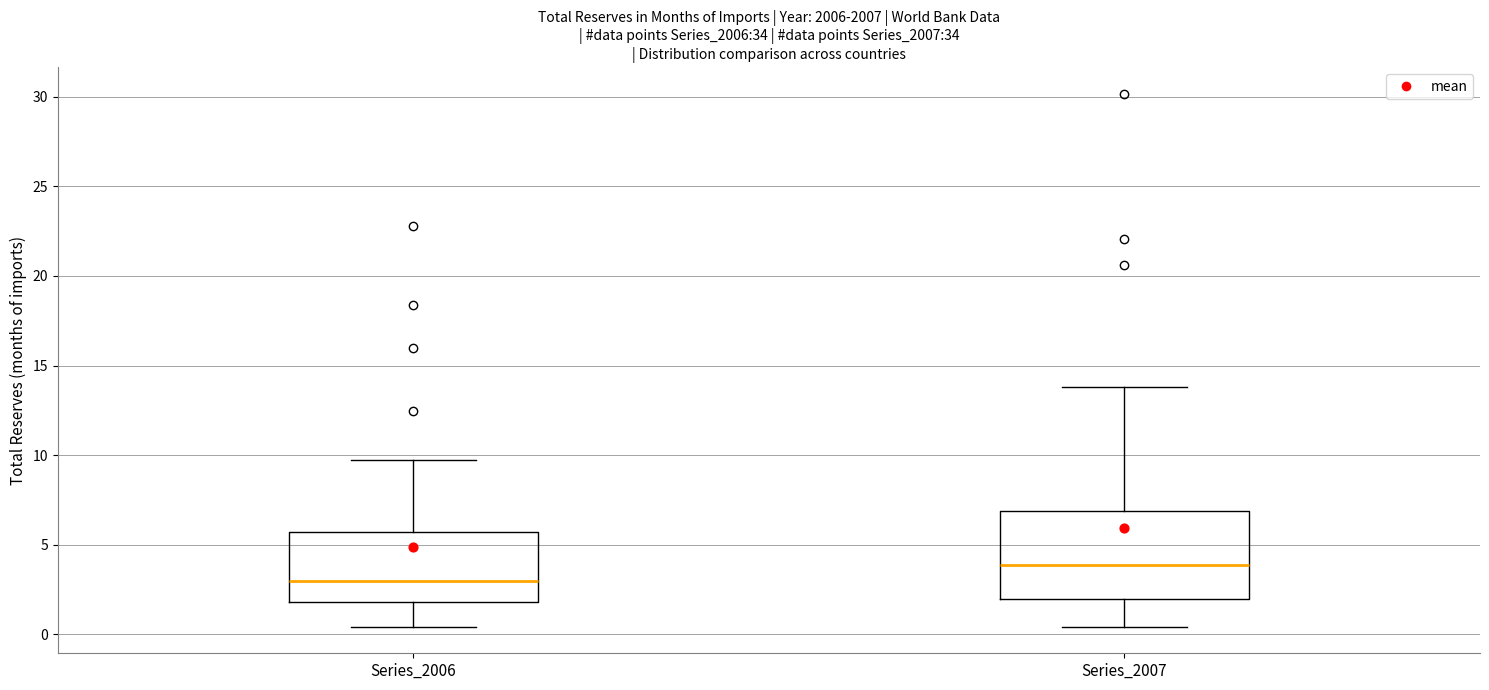

Reading left to right, transcribe this box plot: for each box, give where its median line is, the range the box spans, and where its two whiskers end, as read against the y-axis. The values are not printed on the chart, so give them approximately, as read against the axis.

Series_2006: median 3.0, box 2.0 to 5.5, whiskers 0.5 to 9.5
Series_2007: median 4.0, box 2.0 to 7.0, whiskers 0.5 to 14.0